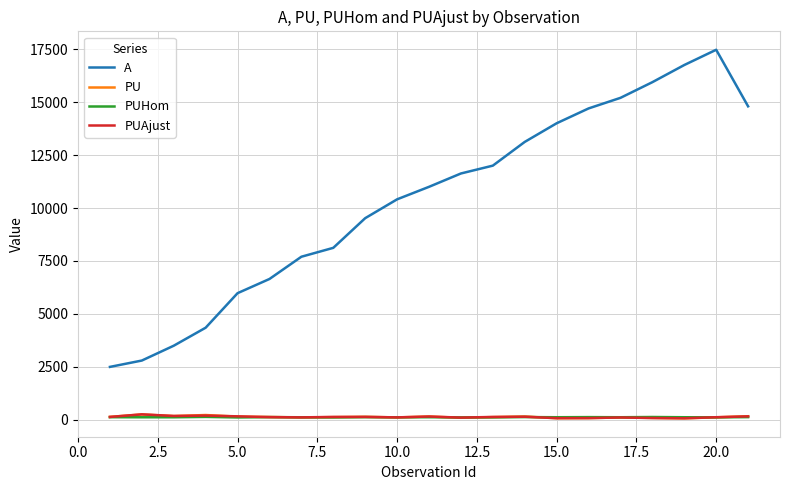

Which series has the widest spread of values?

A